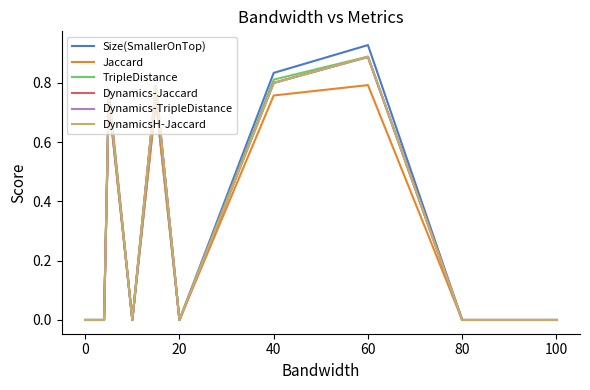

Which series has the largest range (max minus min)?

Size(SmallerOnTop)